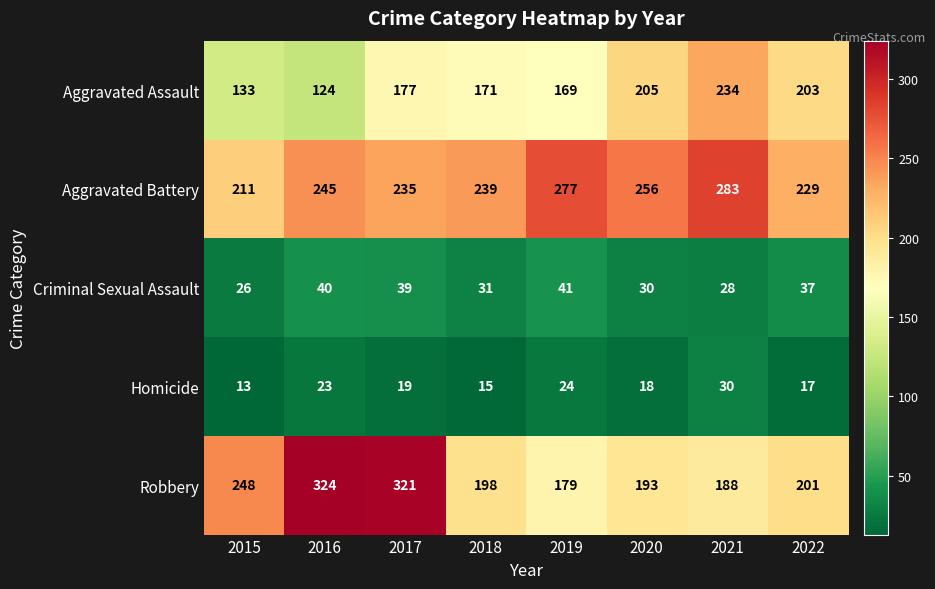

List the series in order of their peak value, highest first.

Robbery, Aggravated Battery, Aggravated Assault, Criminal Sexual Assault, Homicide